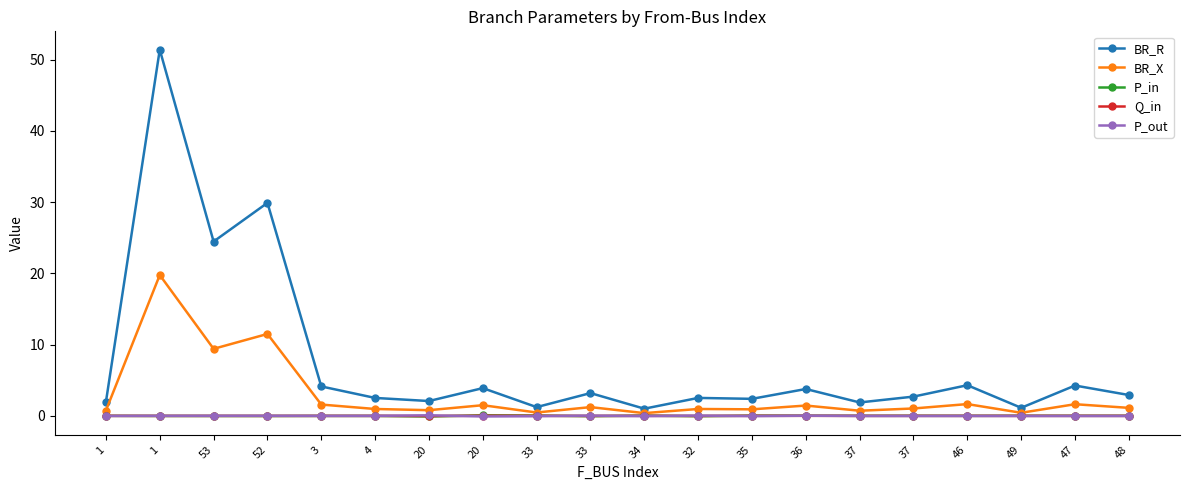

Read the BR_R value at 20.

3.9